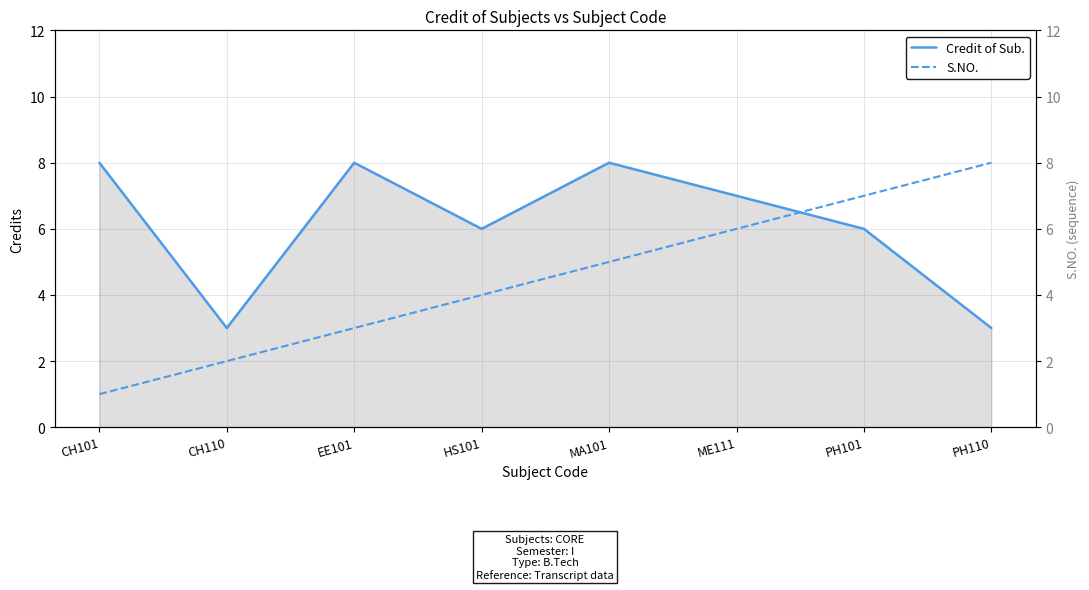

At which category does Credit of Sub. reach its first local valley?

CH110